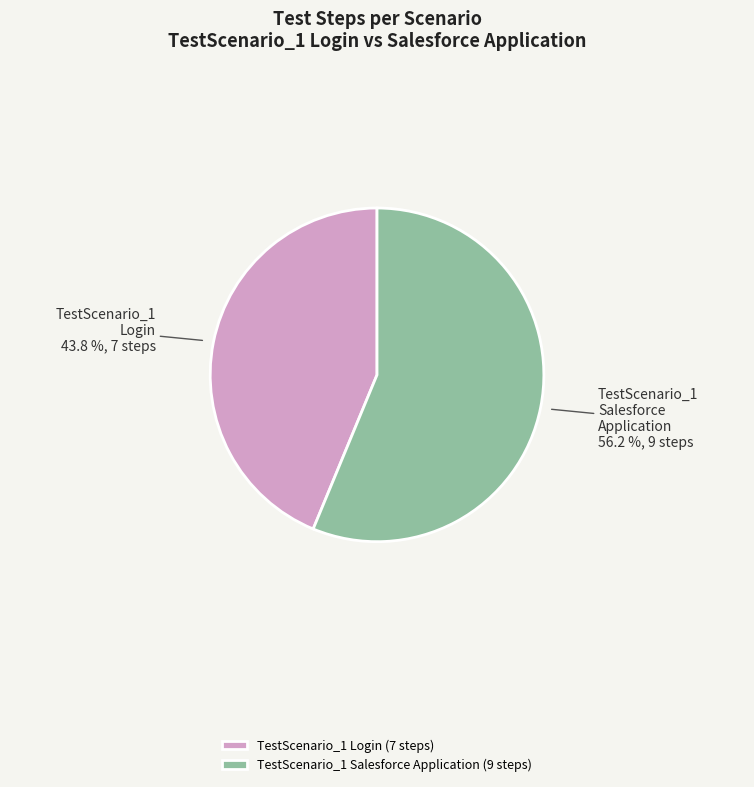

True or false: TestScenario_1 Salesforce Application (9 steps) accounts for 64% of the total.

False